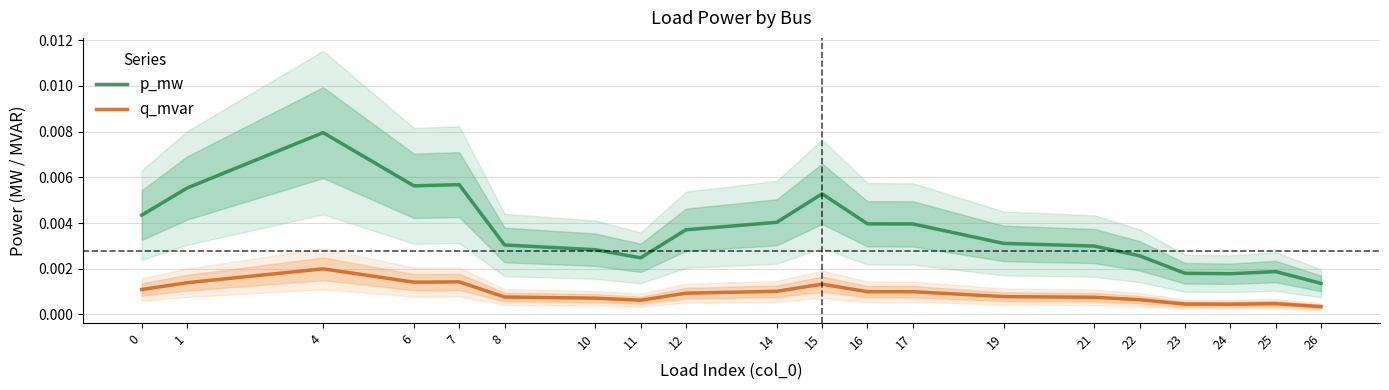

True or false: p_mw and q_mvar intersect in this chart.

False